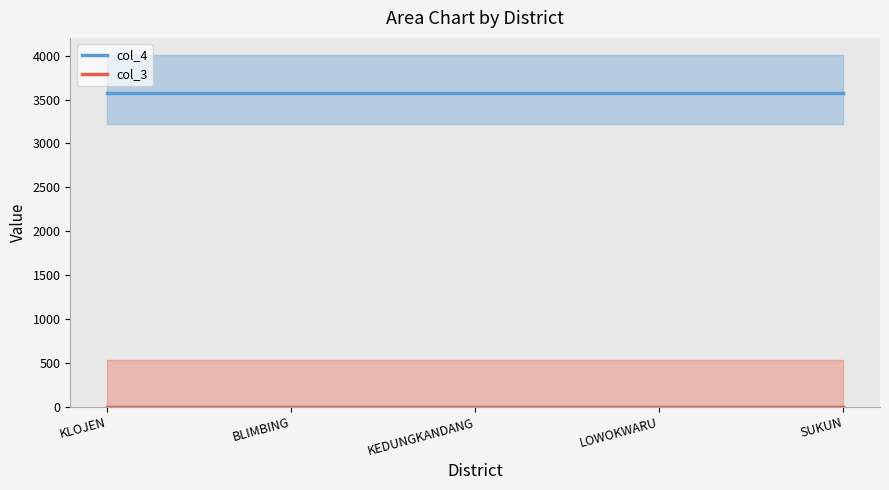

Is it true that col_4 equals 3573 at KLOJEN?

True